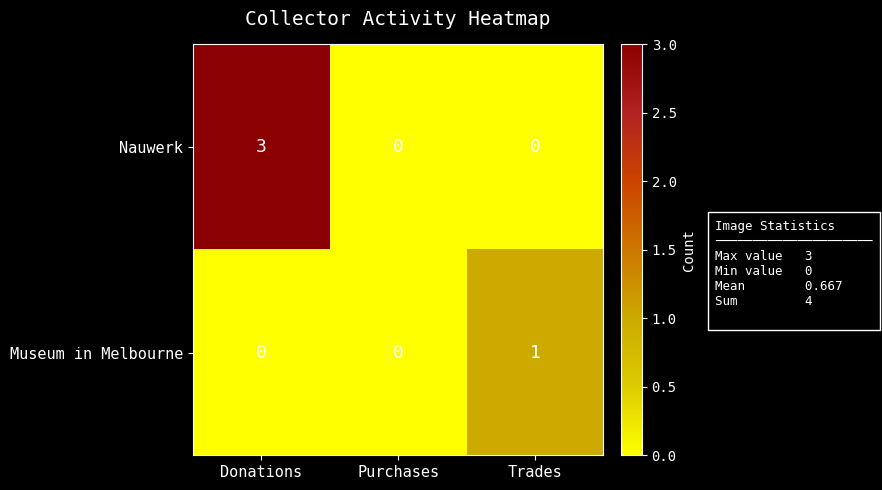

Is the value of Museum in Melbourne at Purchases greater than the value of Nauwerk at Donations?

No